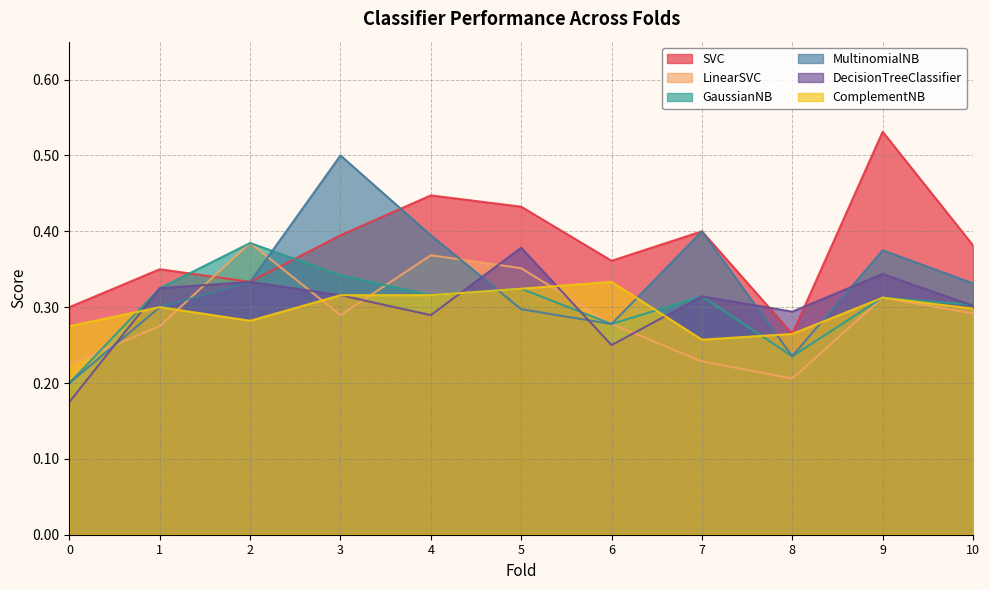

Which has a higher value, 4 or 1?

4